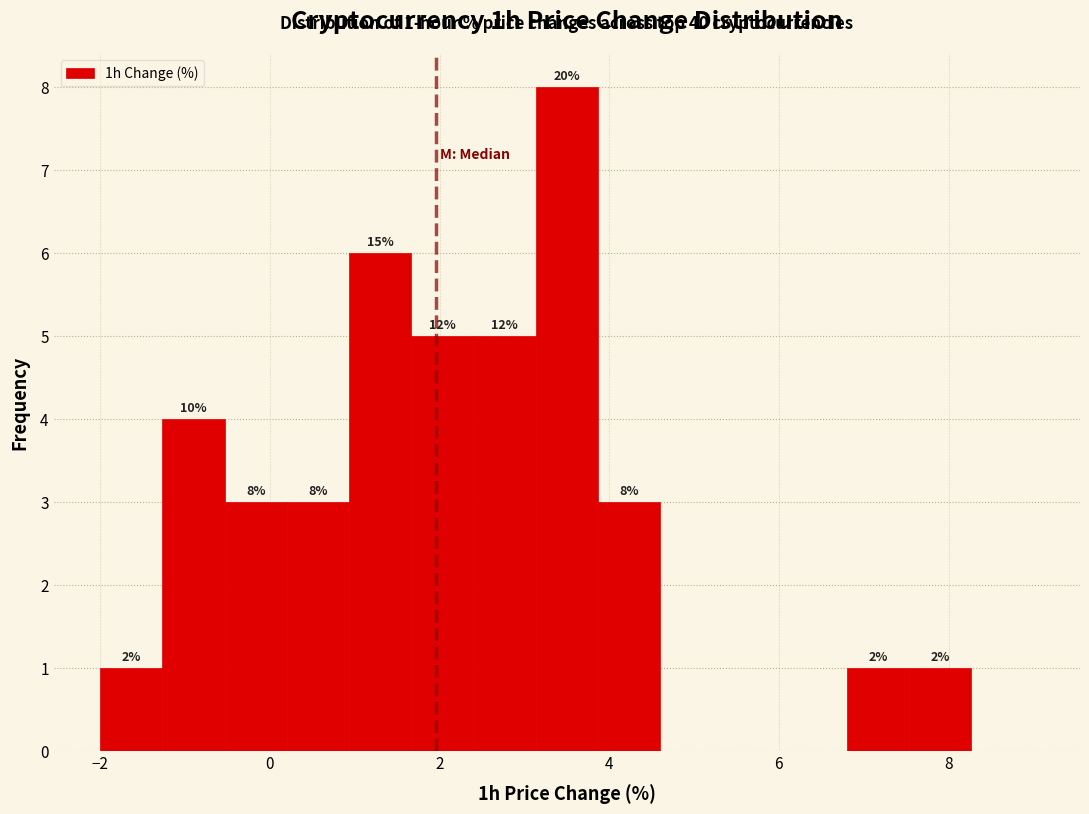

Read against the x-axis, roughly where is the centre of the tallest bar?

3.6